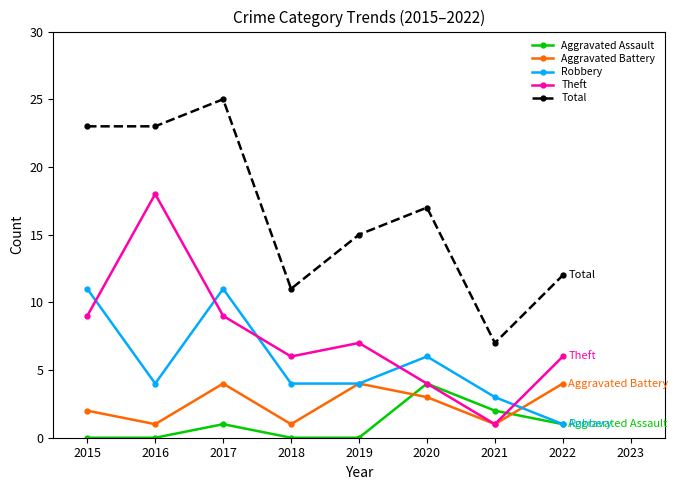

Is it true that Robbery equals 4 at 2019?

True